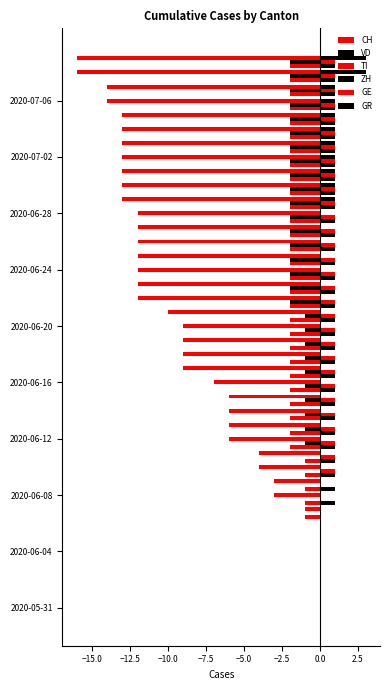

How many distinct data groups are displayed?

6